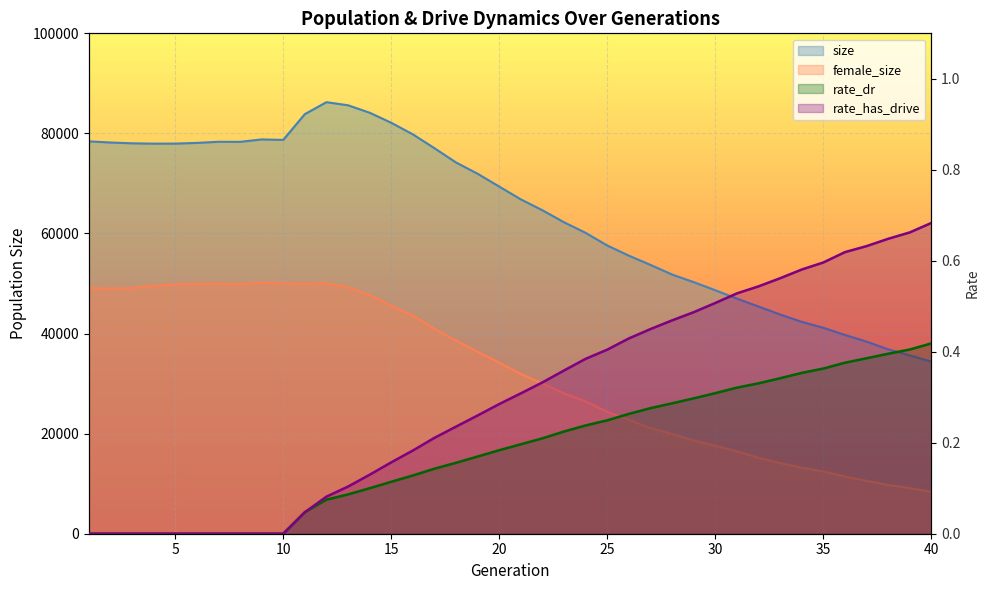

The value of female_size at 13 is 49227.0. True or false?

True